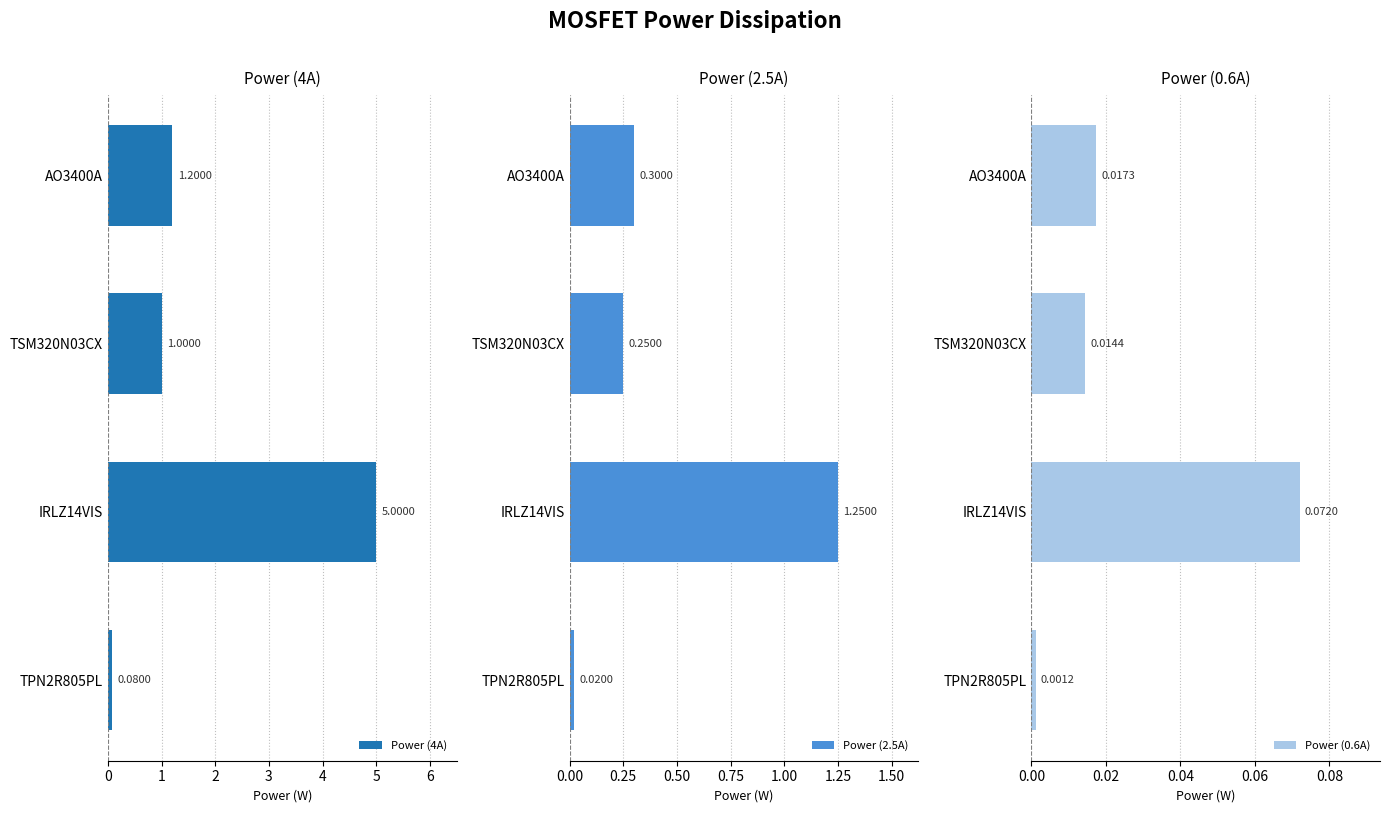

What is the average value of the Power (4A) series?

1.8